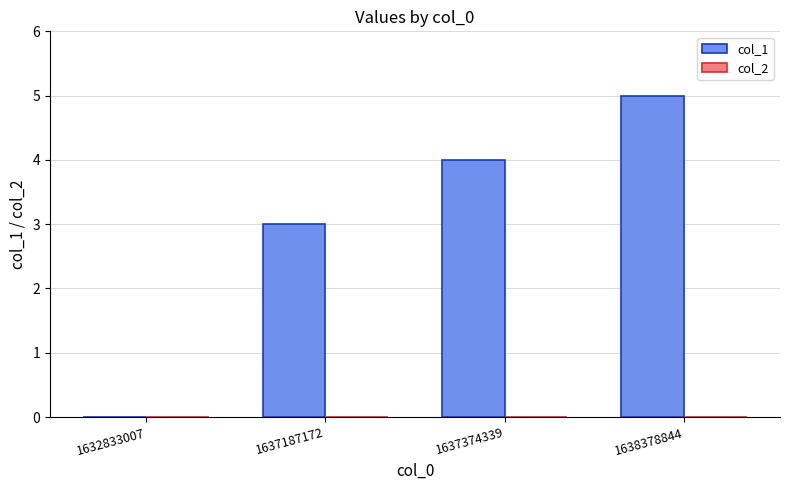

What is the approximate value at 1637374339?

4